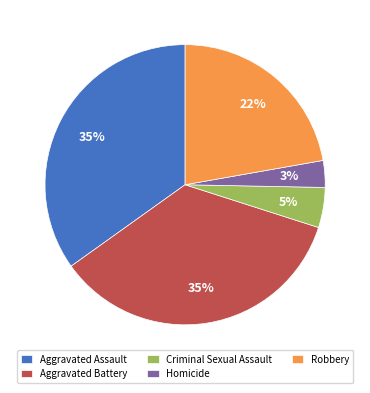

To the nearest percent, what is the average slice percentage?

20%